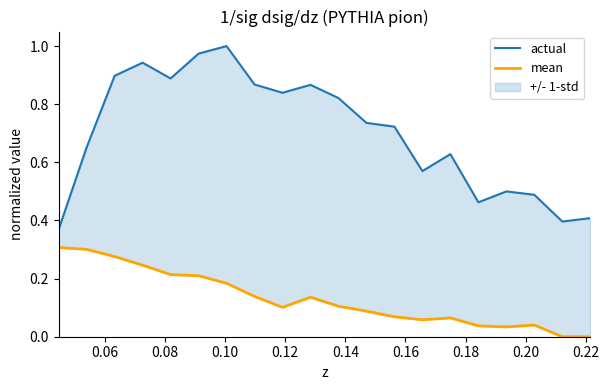

True or false: mean and actual intersect in this chart.

False